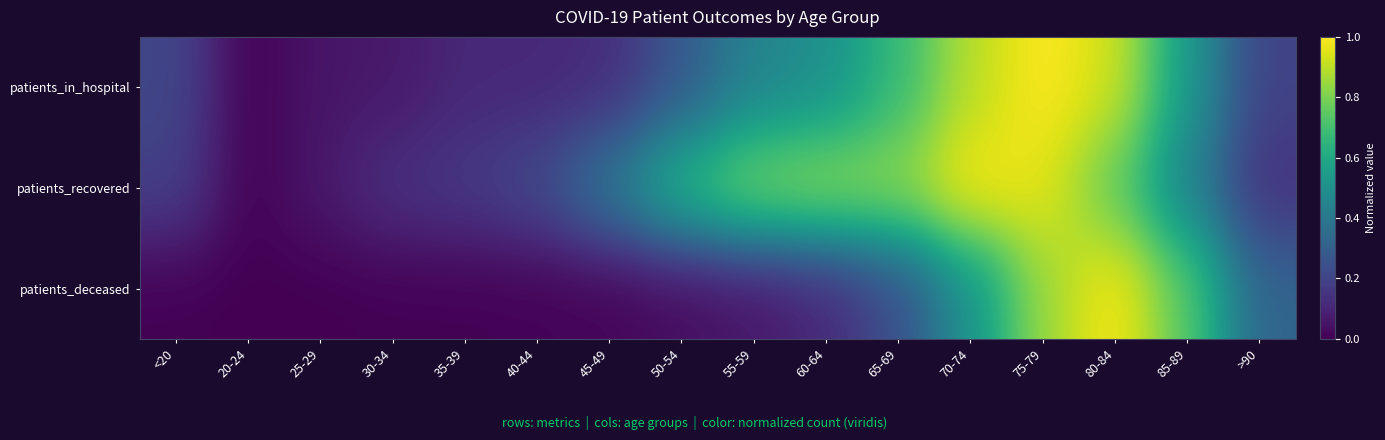

List the series in order of their overall mean, lowest first.

patients_deceased, patients_in_hospital, patients_recovered